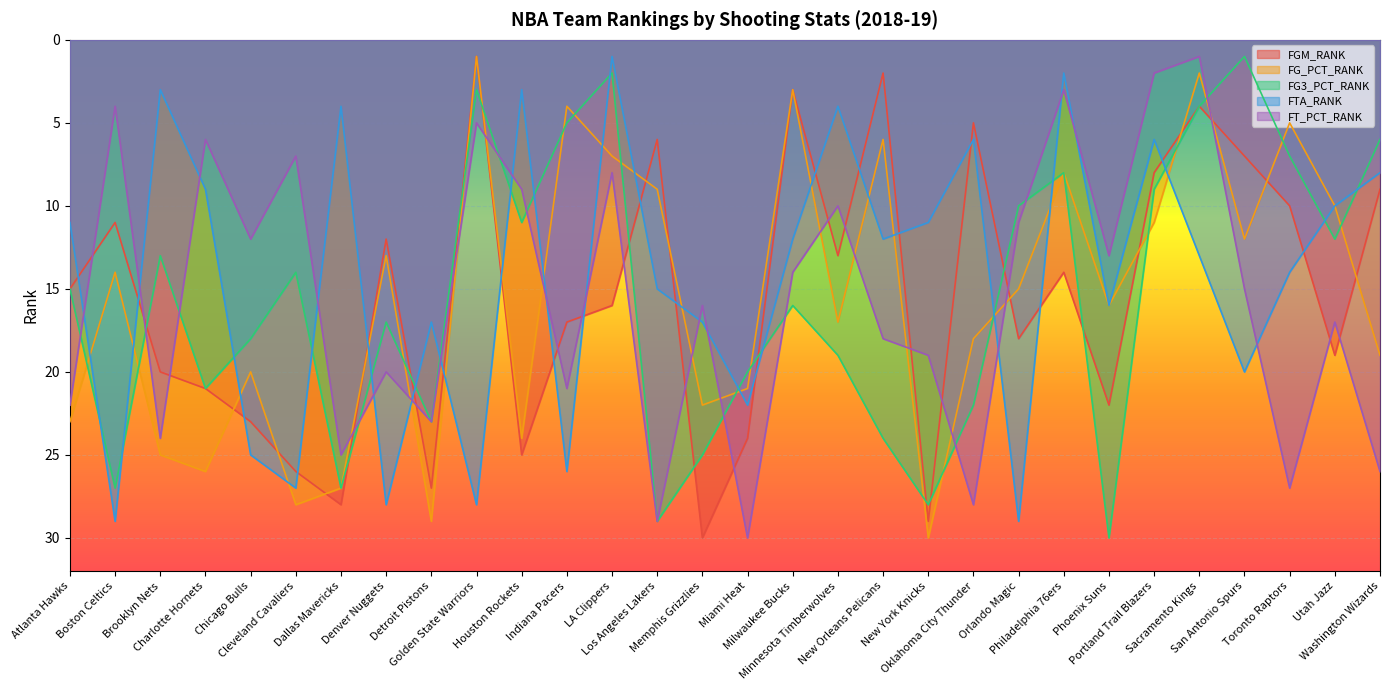

At which category does FG_PCT_RANK reach its first local peak?

Charlotte Hornets